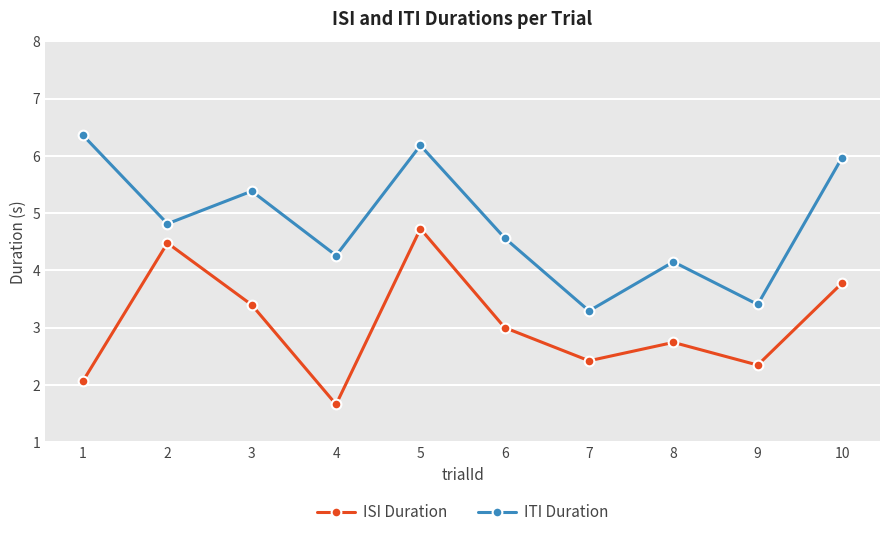

At which label does ITI Duration reach its minimum?

7